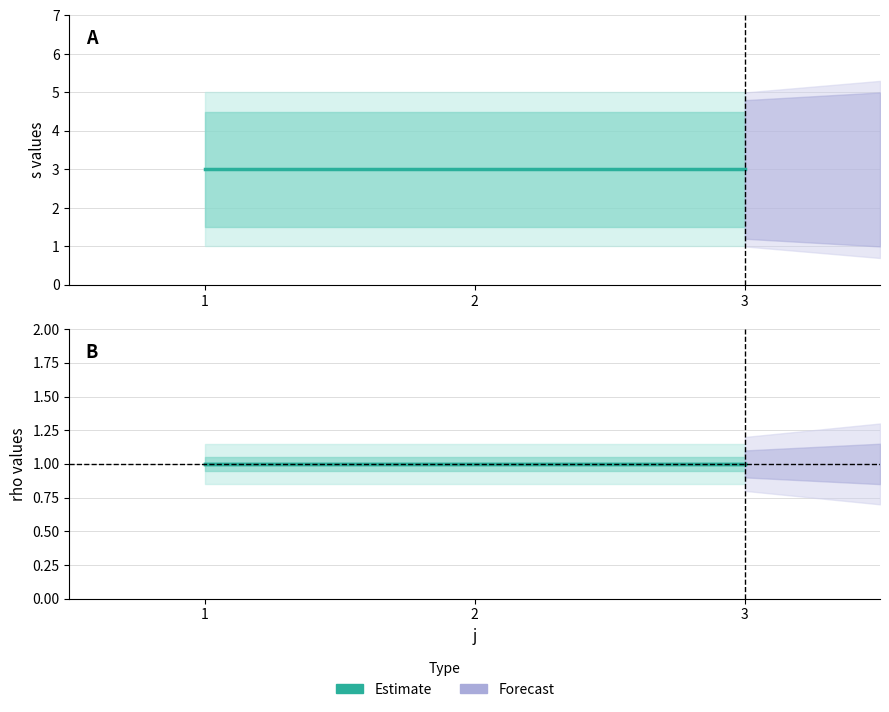

Reading left to right, transcribe all the data shown in this chart.

s (Estimate): 3	3	3
rho (Estimate): 1	1	1